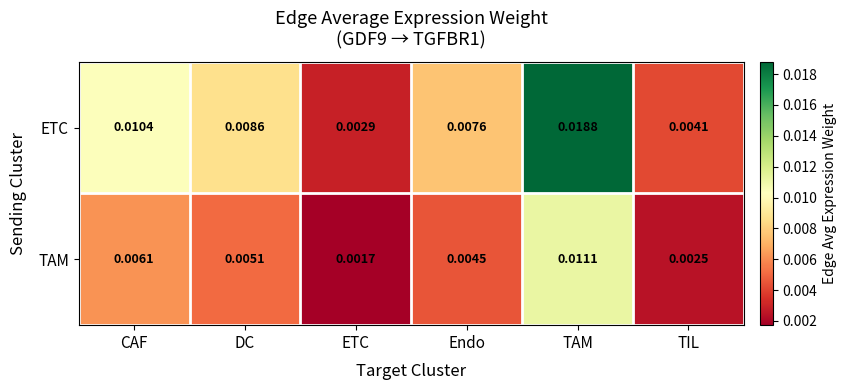

Which series has the largest total across all categories?

ETC